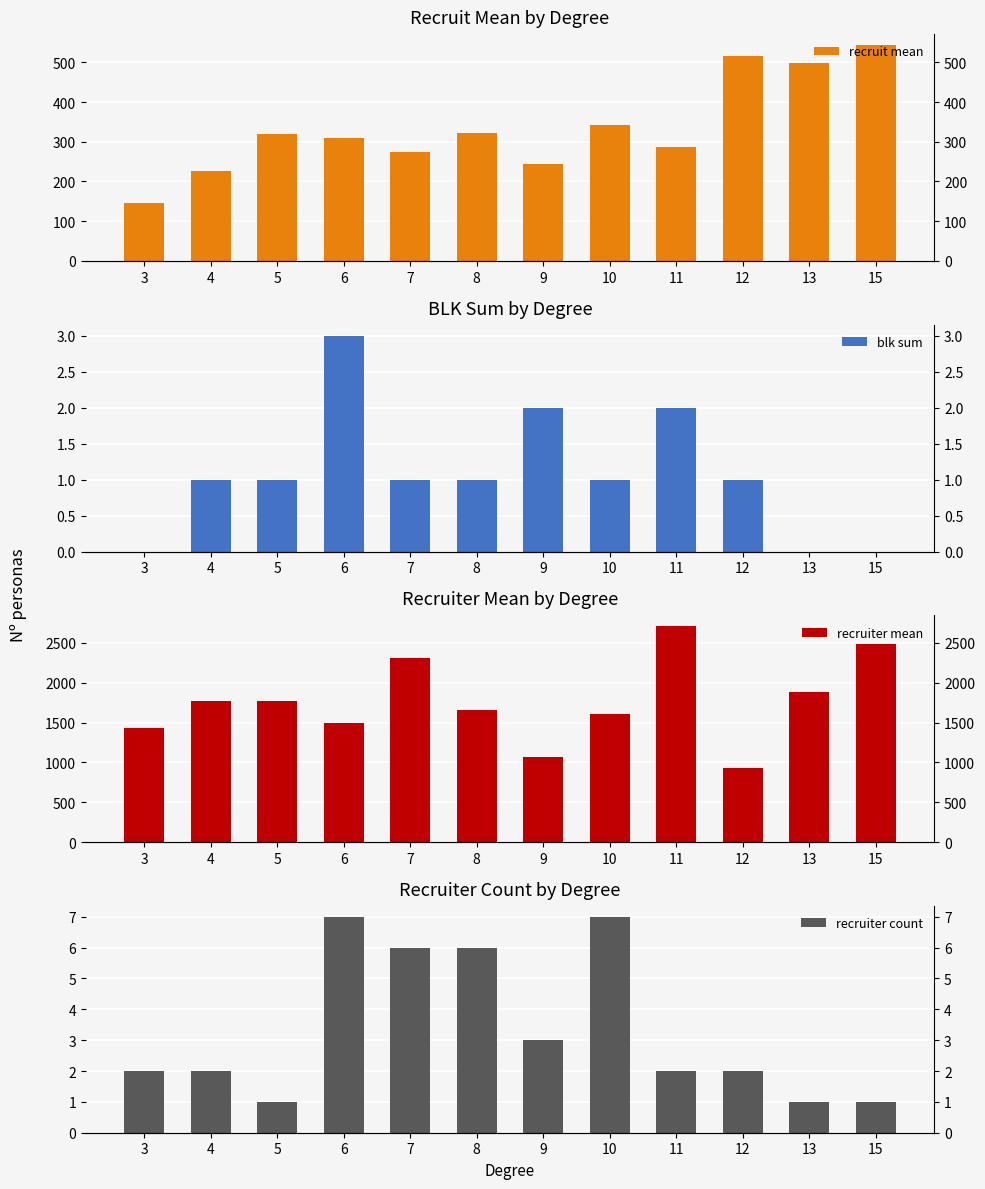

What is the difference between the maximum and minimum values in the blk sum series?

3.0